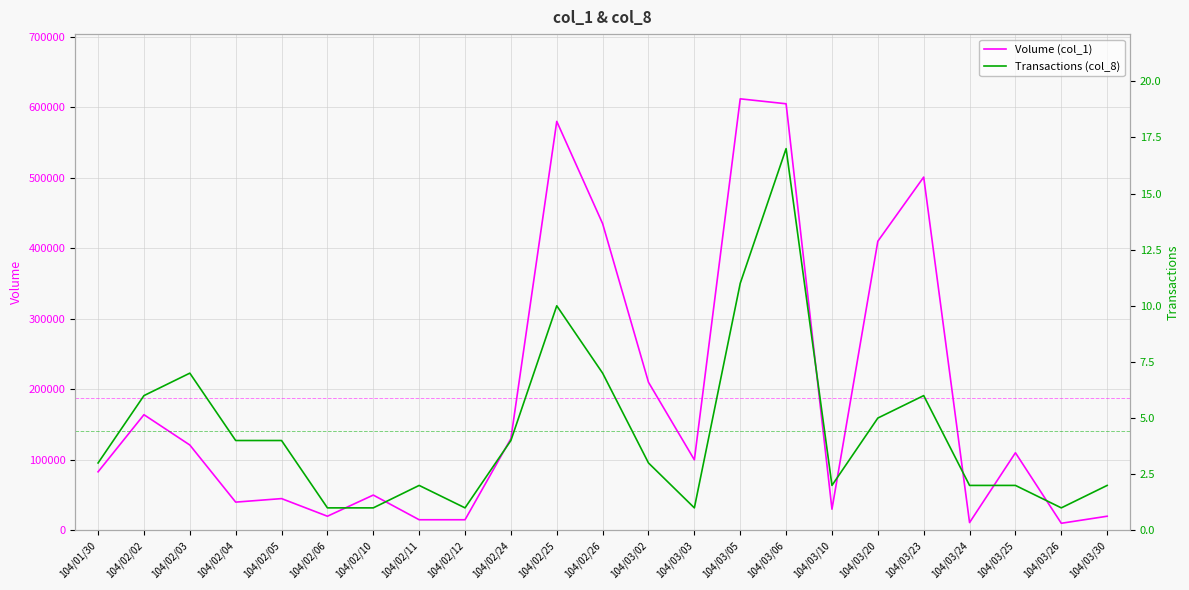

What is the average value of the Transactions (col_8) series?

4